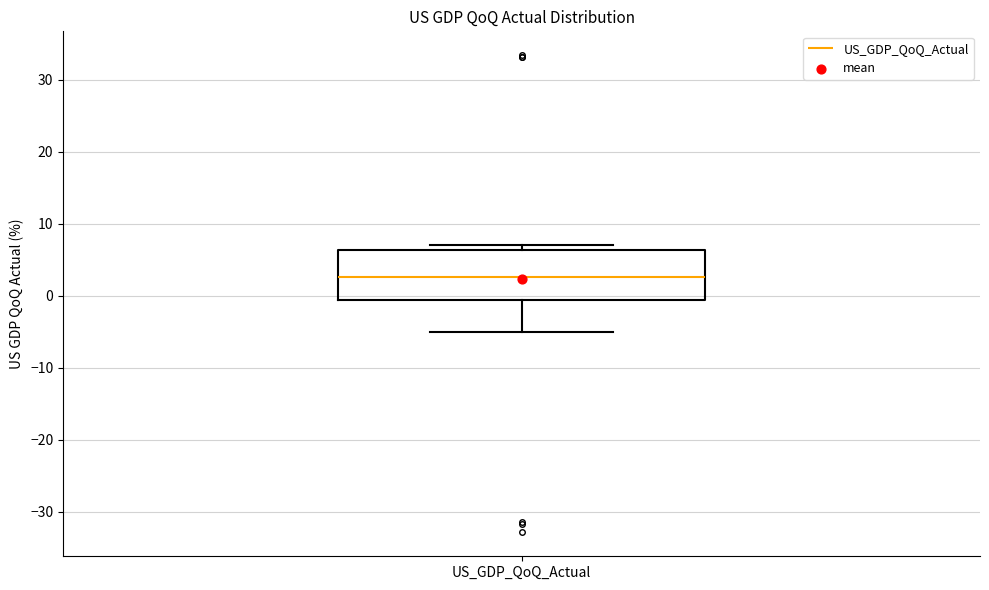

Transcribe this box plot: give where the median line is, the range the box spans, and where the two whiskers end, as read against the y-axis. The values are not printed on the chart, so give them approximately, as read against the axis.

median 3, box -1 to 6, whiskers -5 to 7